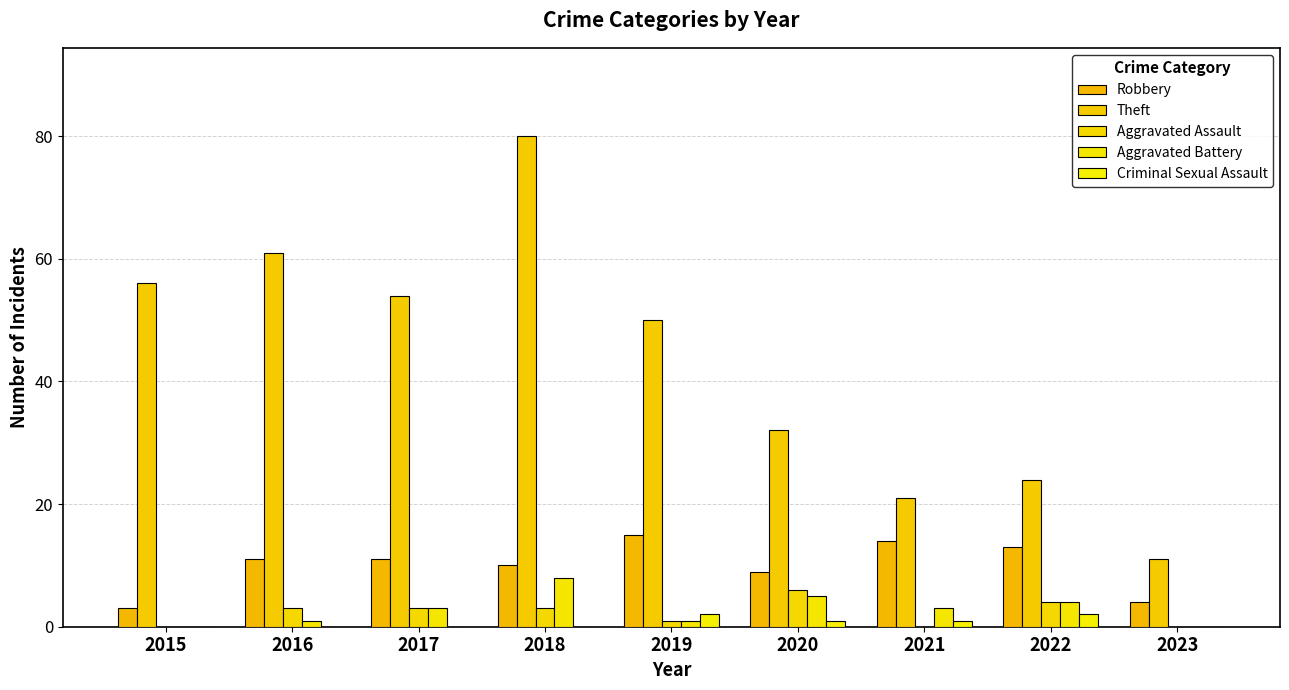

Is it true that Aggravated Assault equals 1 at 2018?

False